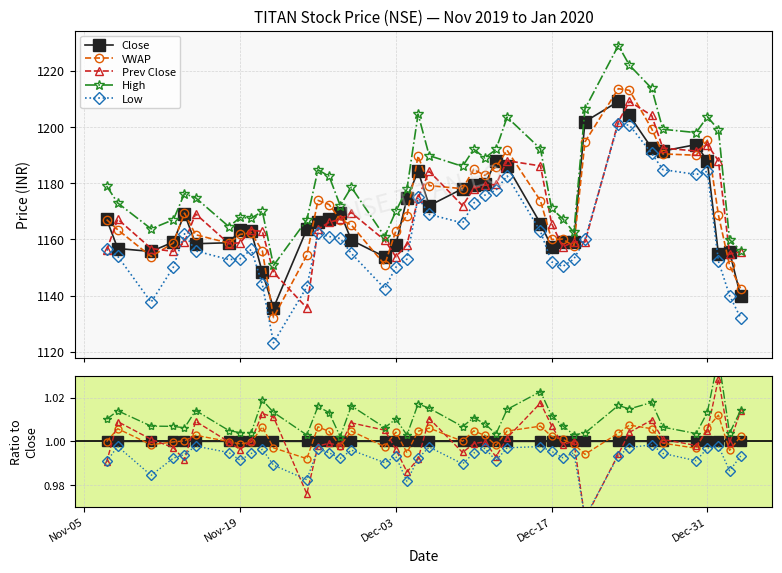

What is the lowest value of the Prev Close series?

1.0